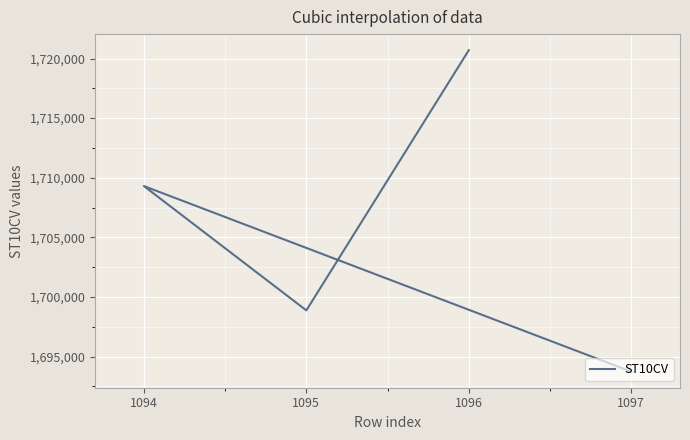

At which label is the value closest to 1707215?

1094